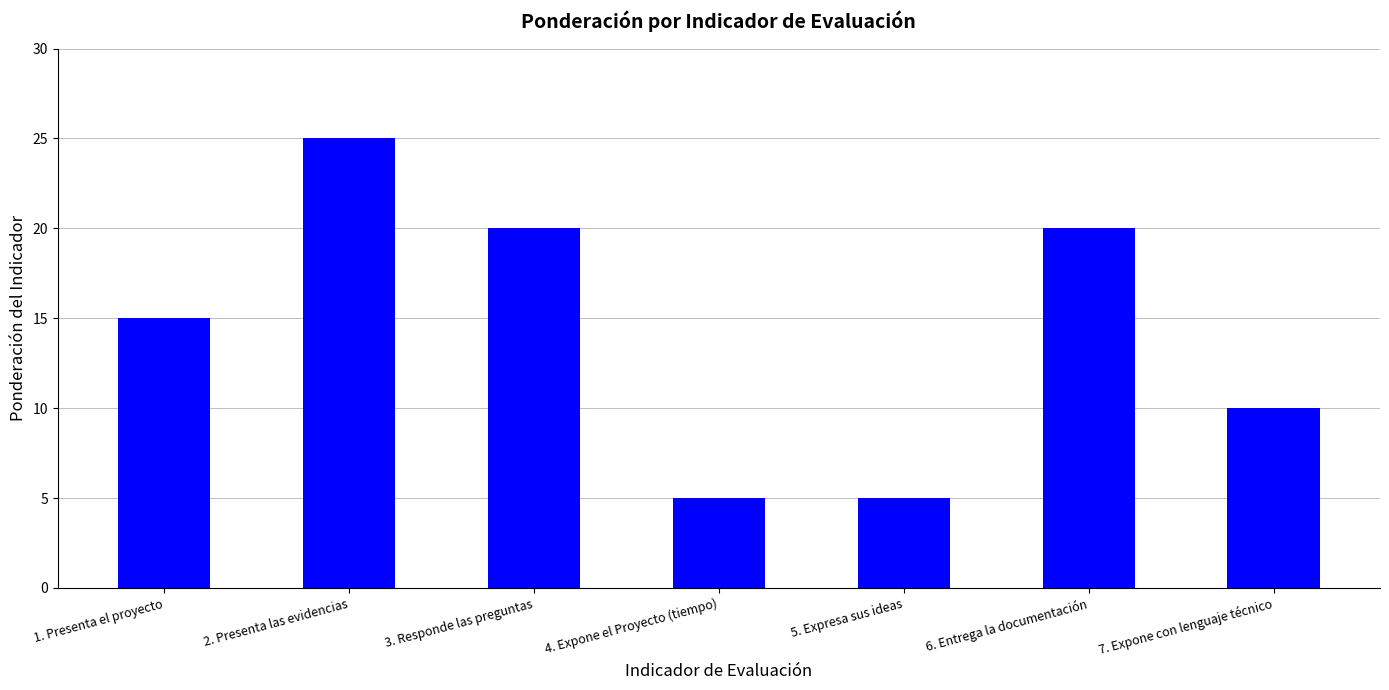

Between 7. Expone con lenguaje técnico and 4. Expone el Proyecto (tiempo), which is larger?

7. Expone con lenguaje técnico